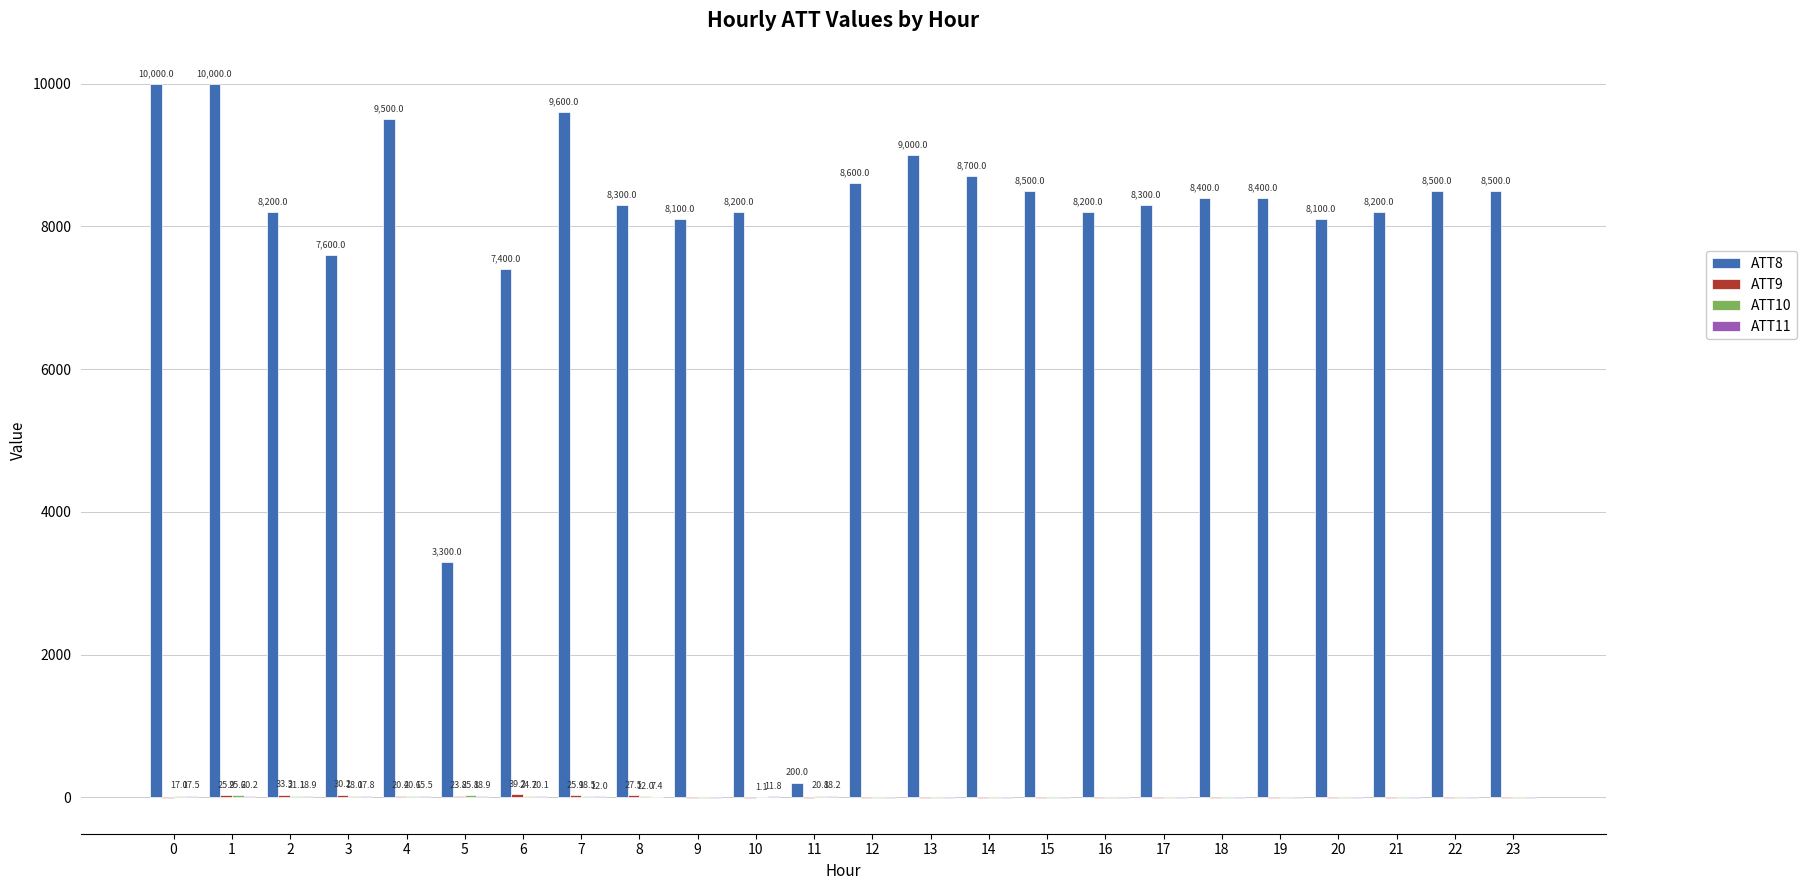

What is the greatest value displayed?

10000.0